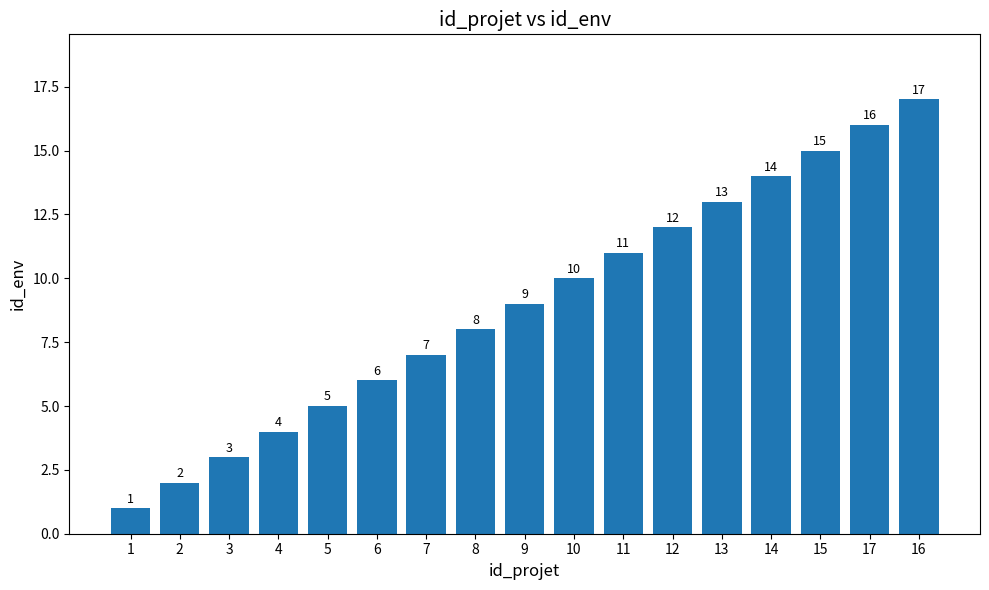

Does the chart contain stacked bars?

No